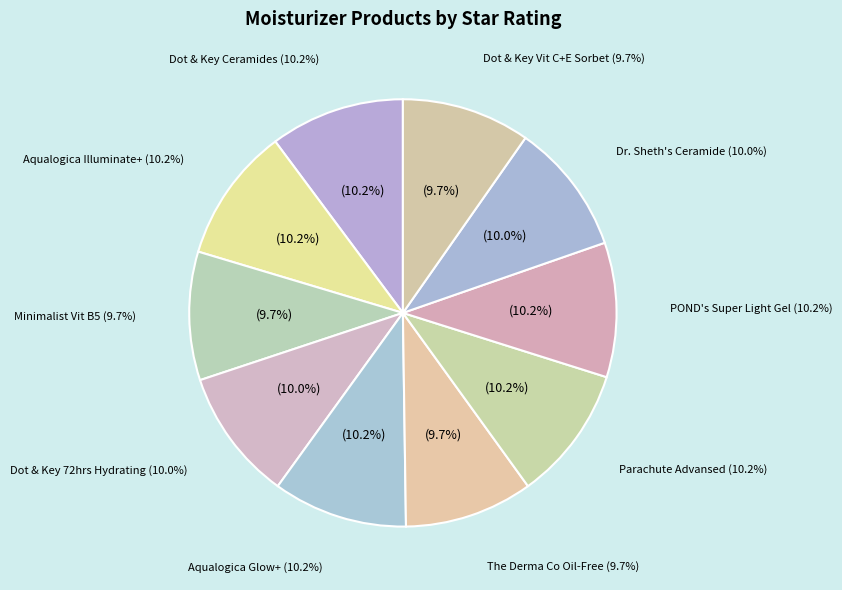

Count the number of slices in the pie.

10